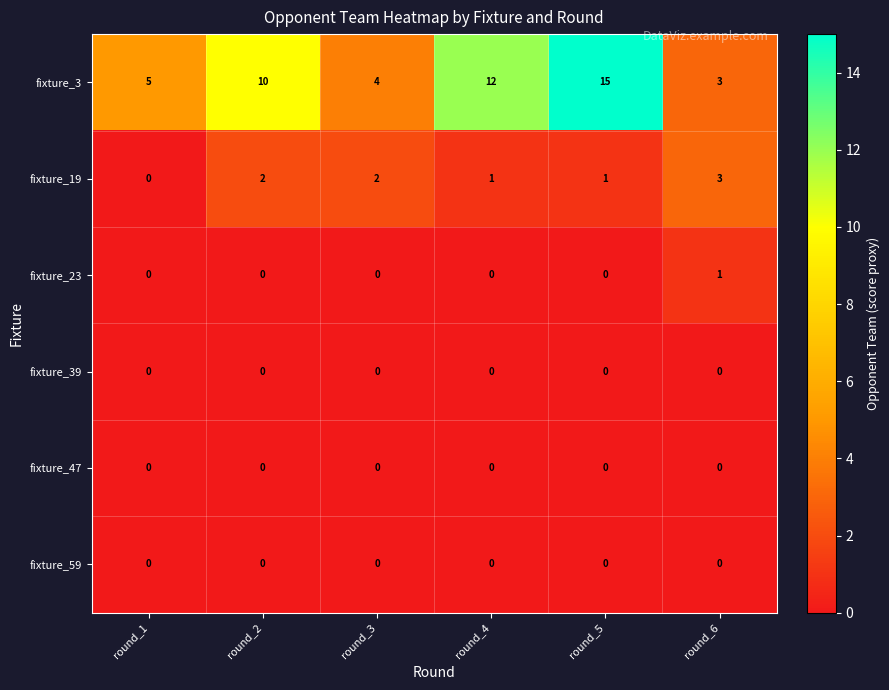

Which series has the largest total across all categories?

fixture_3